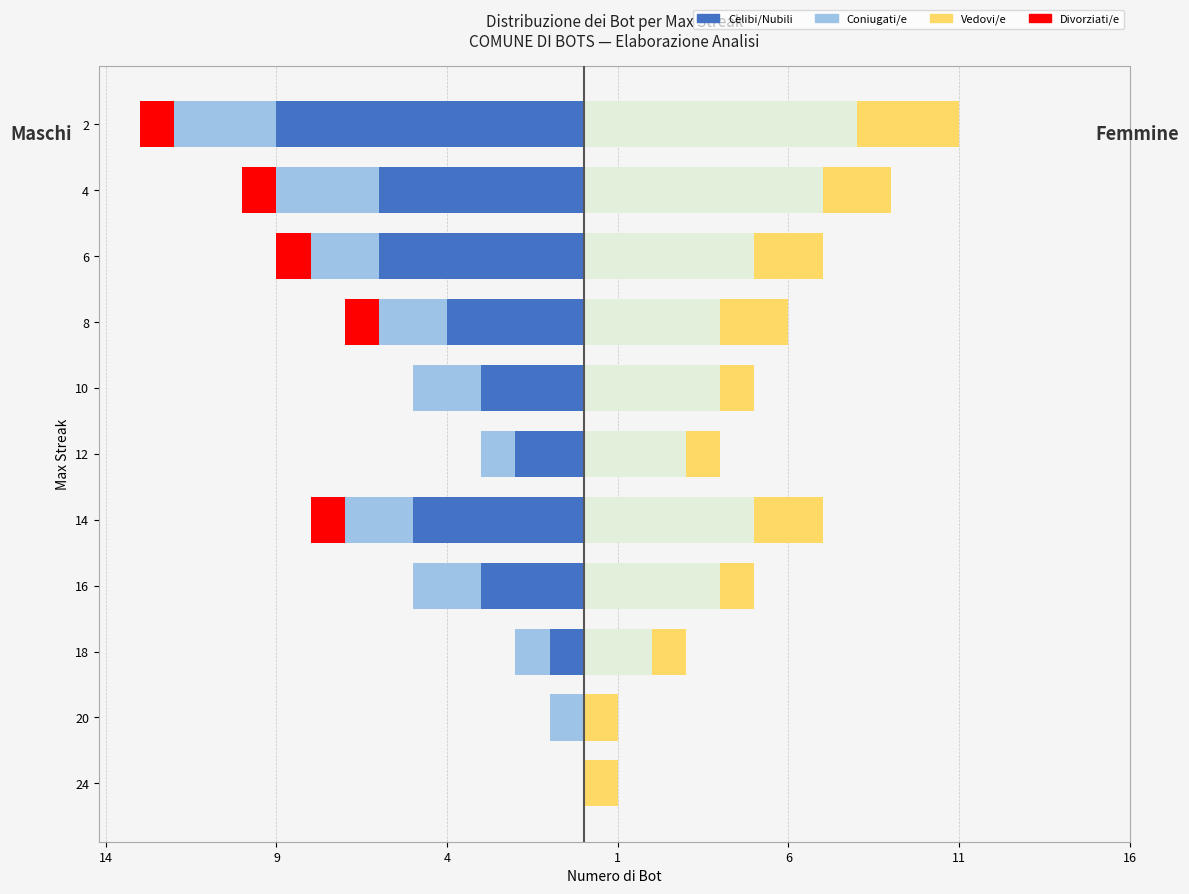

How many data points in Coniugati/e (L) are above -2?

4